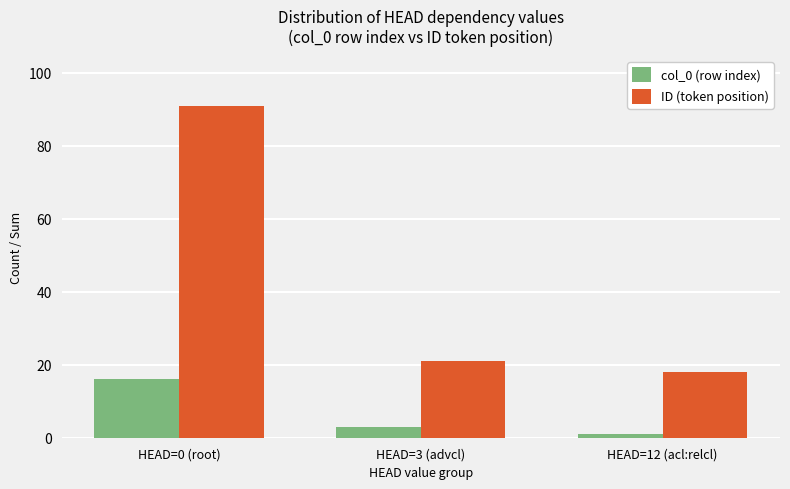

Reading left to right, what are all the values shown in this chart?

col_0 (row index): 16	3	1
ID (token position): 91	21	18